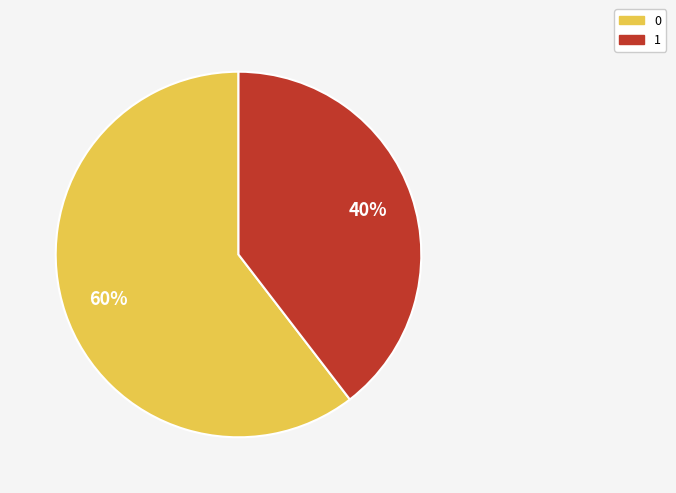

Does 0 account for over 50% of the chart?

Yes